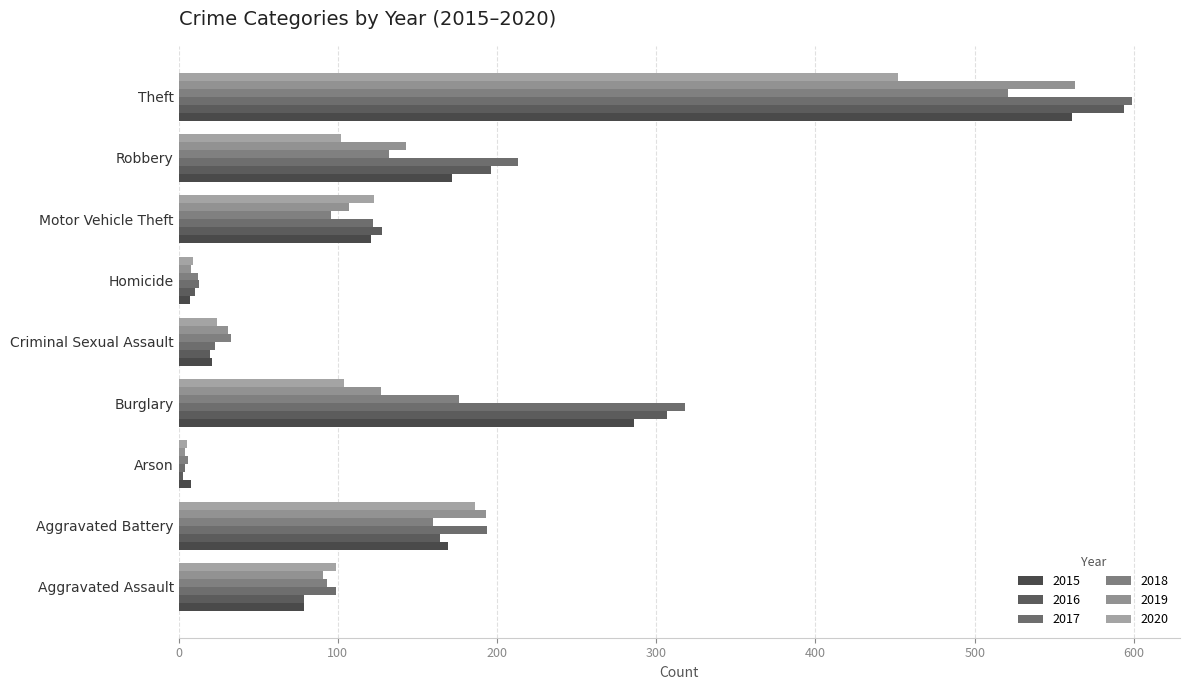

The 2020 series shows 5 at Arson. True or false?

True